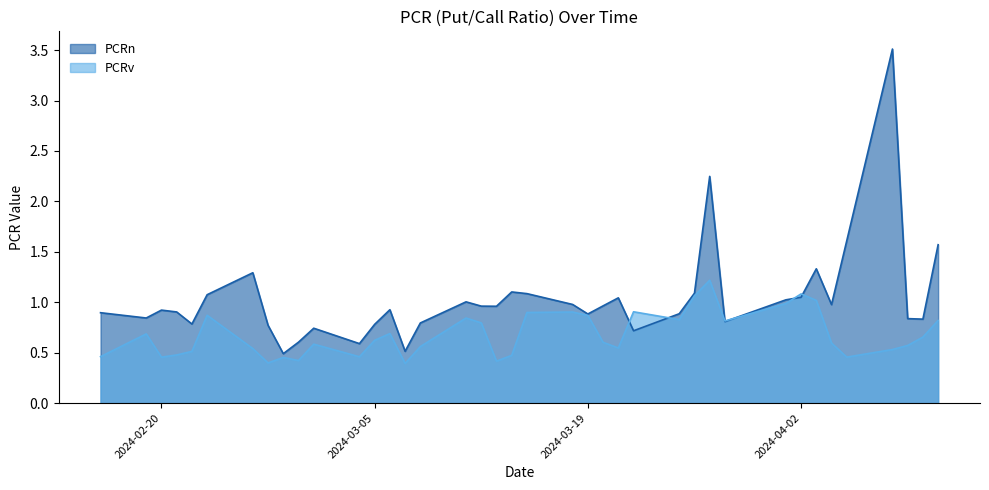

At how many categories does at least one series exceed 3?

1